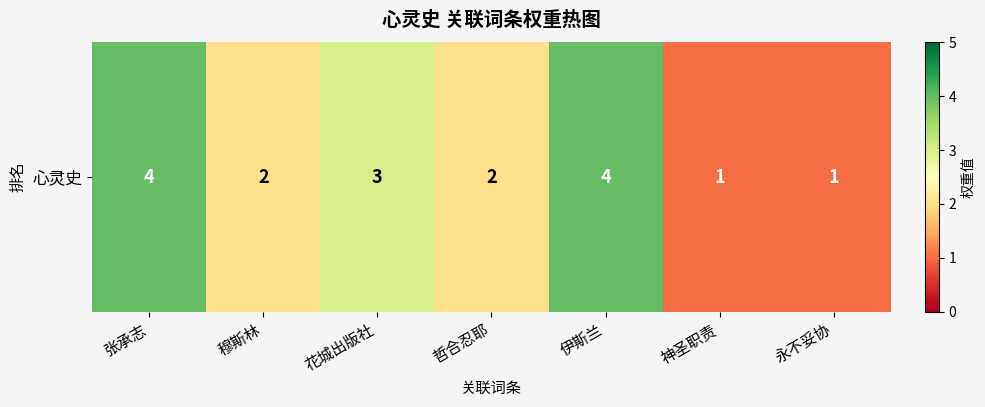

List the labels in order of value, largest first.

张承志, 伊斯兰, 花城出版社, 穆斯林, 哲合忍耶, 神圣职责, 永不妥协